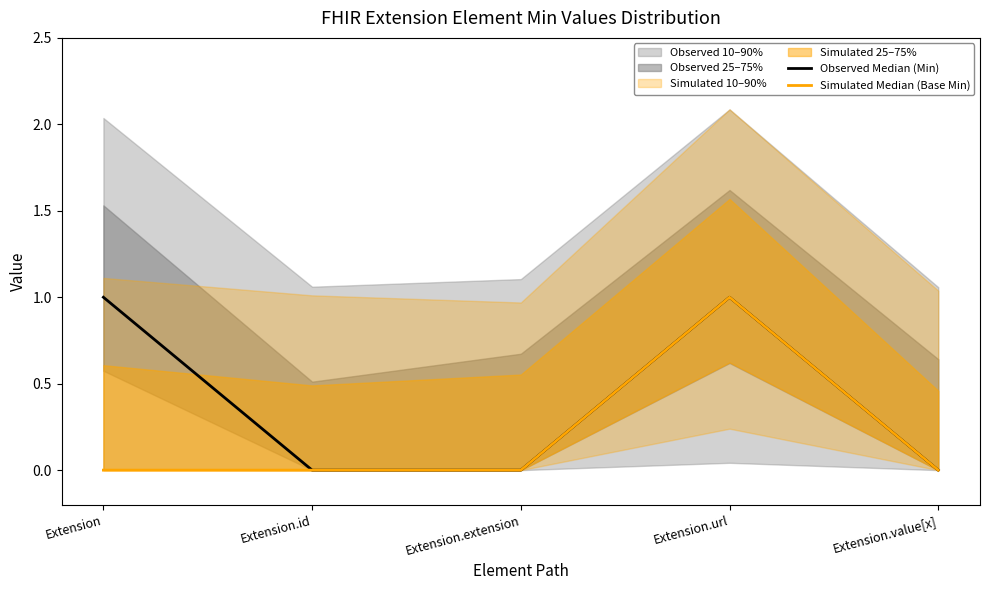

Which category has the highest value in the Simulated Median (Base Min) series?

Extension.url